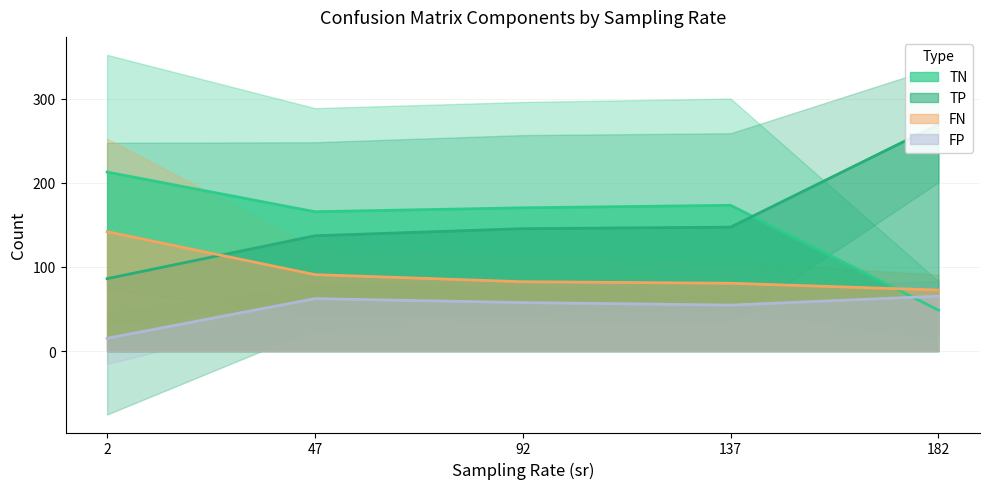

What is the value of the FP point at the 24th from the left?

38.6